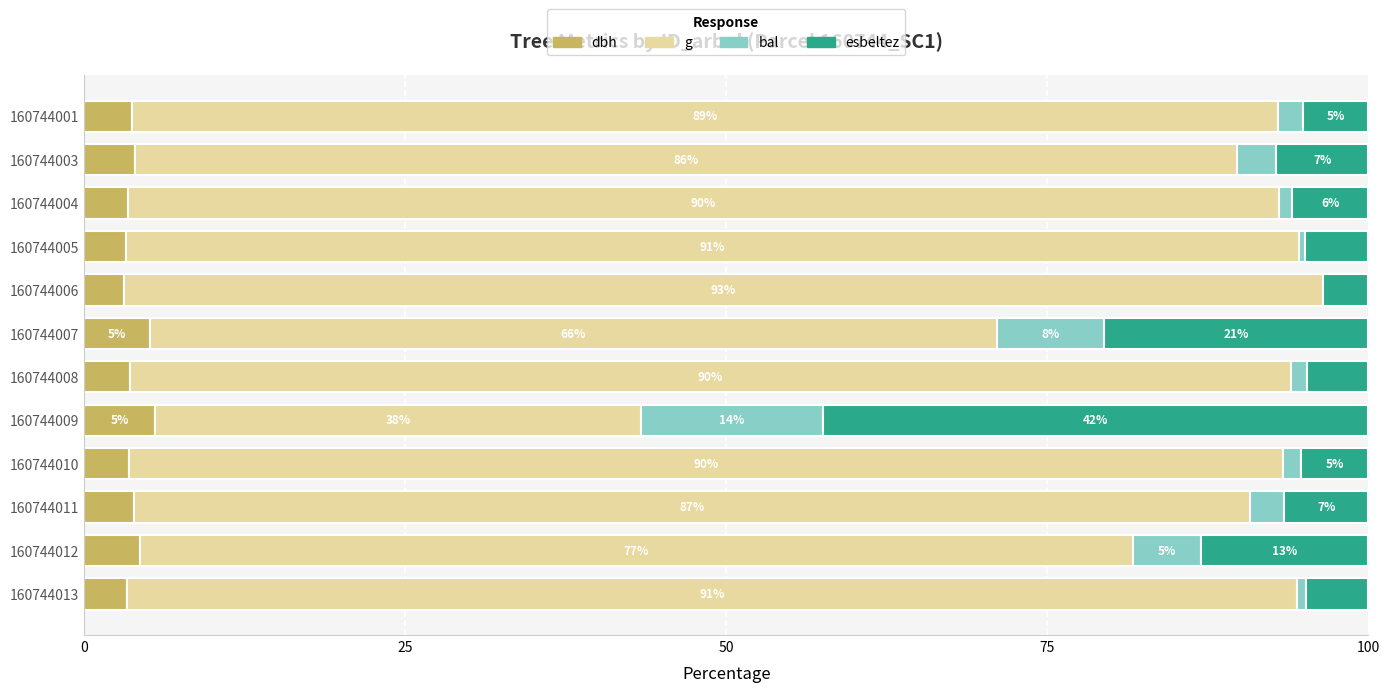

Is it true that dbh equals 1.2 at 160744012?

False